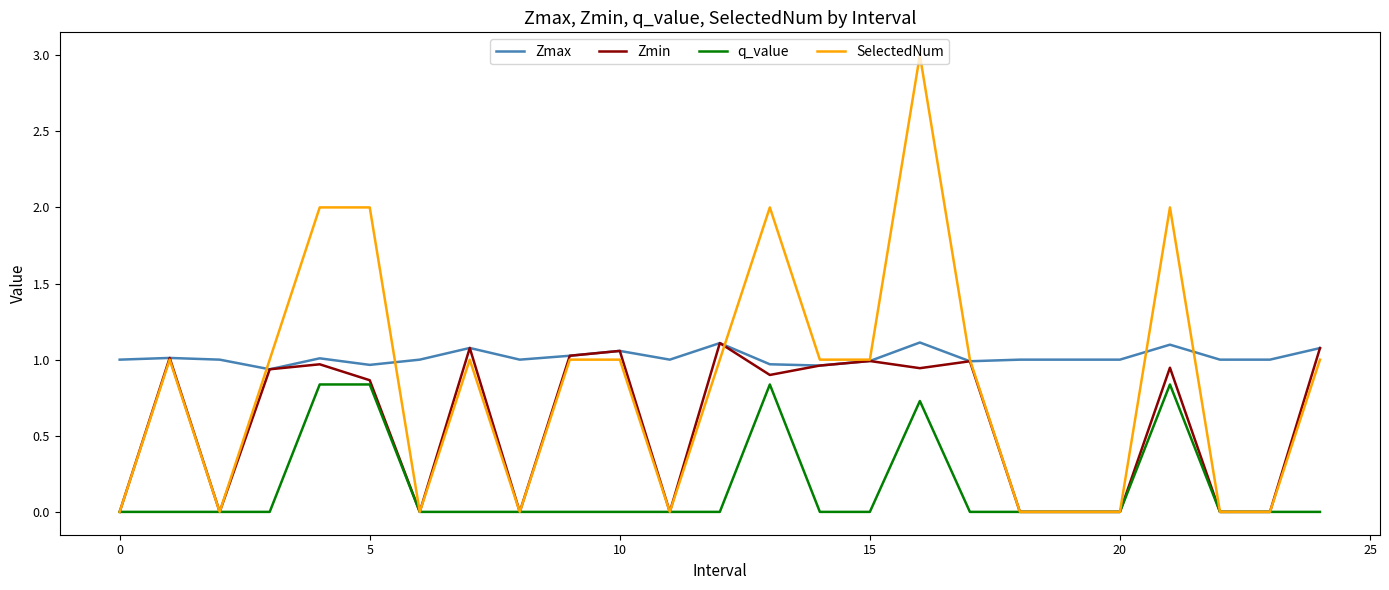

Which series has the widest spread of values?

SelectedNum